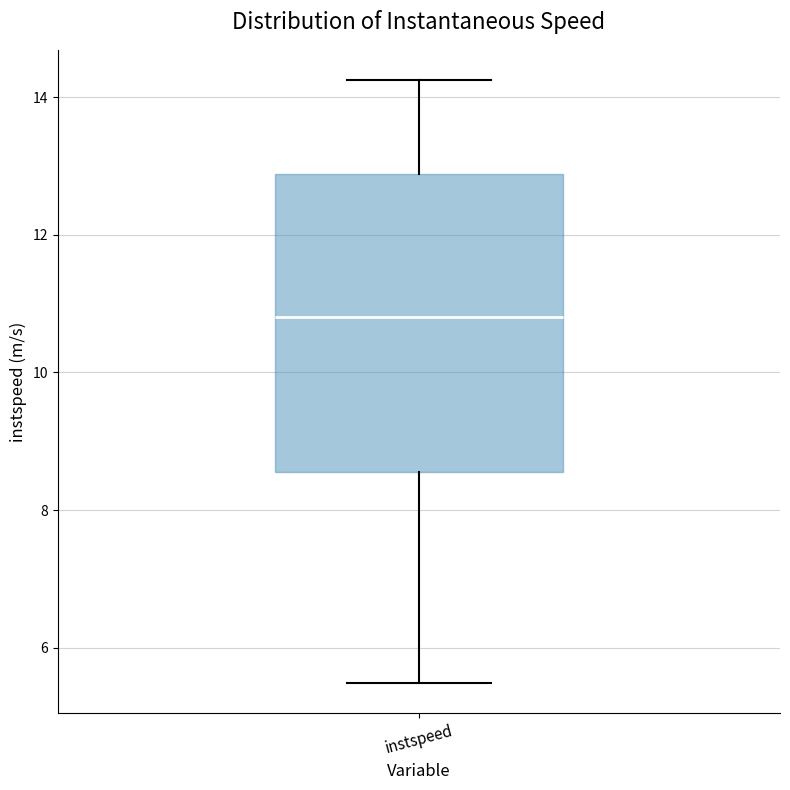

Read this box plot against the y-axis: the position of the median line, the range covered by the box, and the ends of both whiskers. The values are not printed on the chart, so give them approximately, as read against the axis.

median 10.8, box 8.6 to 12.8, whiskers 5.4 to 14.2